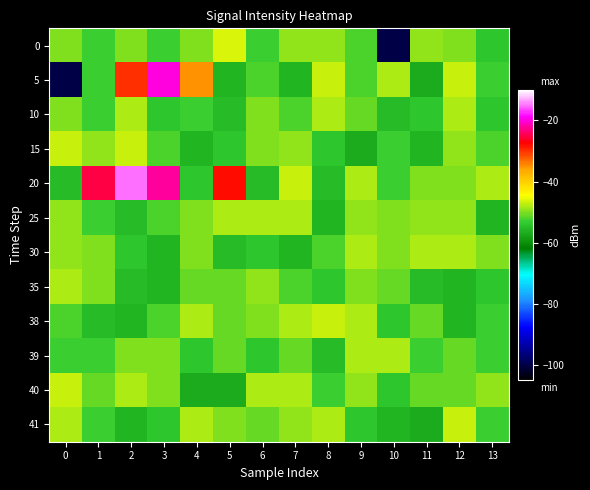

At which category does the chart reach its minimum across all series?

10